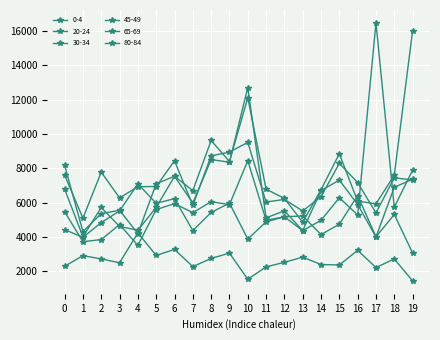

What is the average value of the 0-4 series?

6378